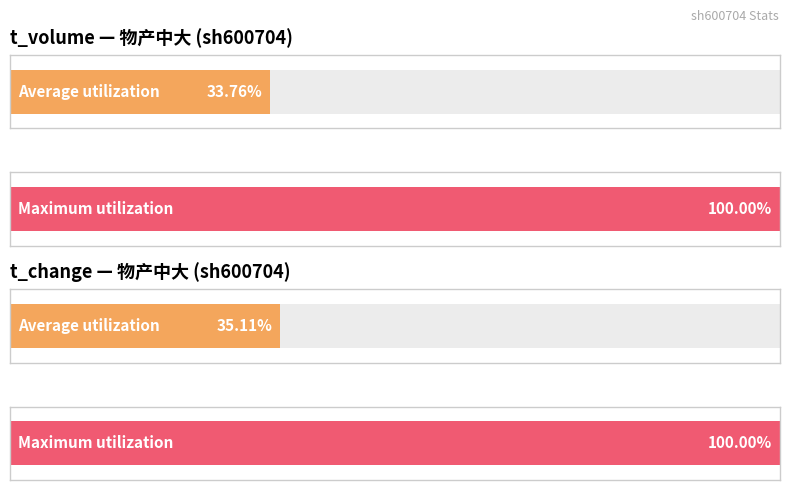

The price series shows 1.6 at 2022-11-30. True or false?

False